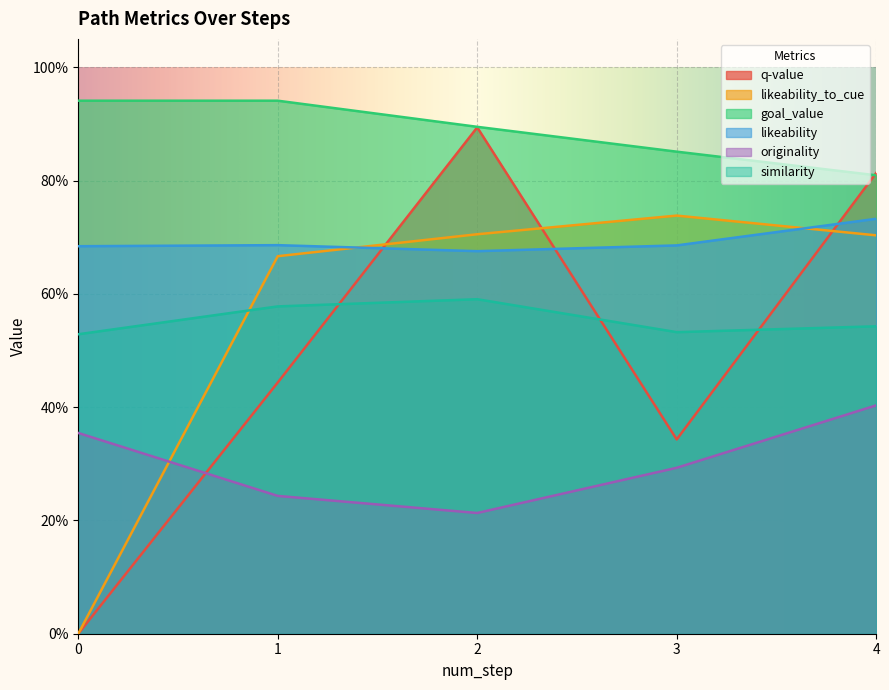

Reading right to left, list all the values displayed in this chart.

q-value: 4=0.8	3=0.3	2=0.9	1=0.4	0=0.0
likeability_to_cue: 4=0.7	3=0.7	2=0.7	1=0.7	0=0.0
goal_value: 4=0.8	3=0.9	2=0.9	1=0.9	0=0.9
likeability: 4=0.7	3=0.7	2=0.7	1=0.7	0=0.7
originality: 4=0.4	3=0.3	2=0.2	1=0.2	0=0.4
similarity: 4=0.5	3=0.5	2=0.6	1=0.6	0=0.5